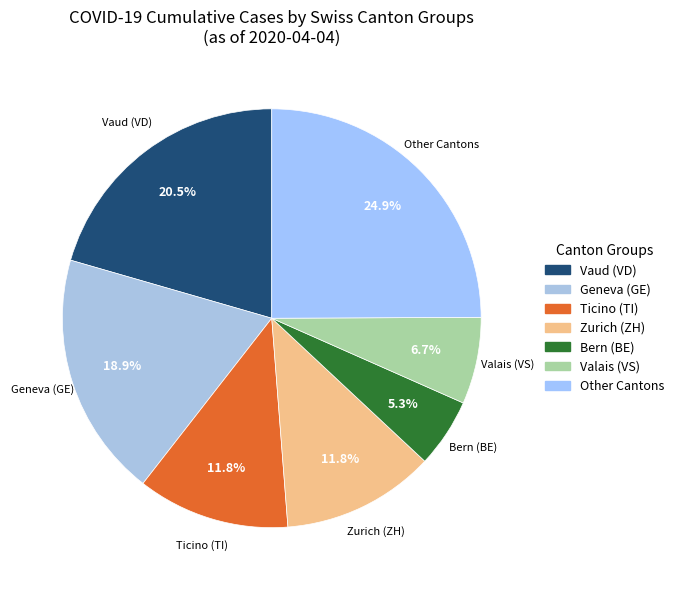

Which slice is the smallest?

Bern (BE)